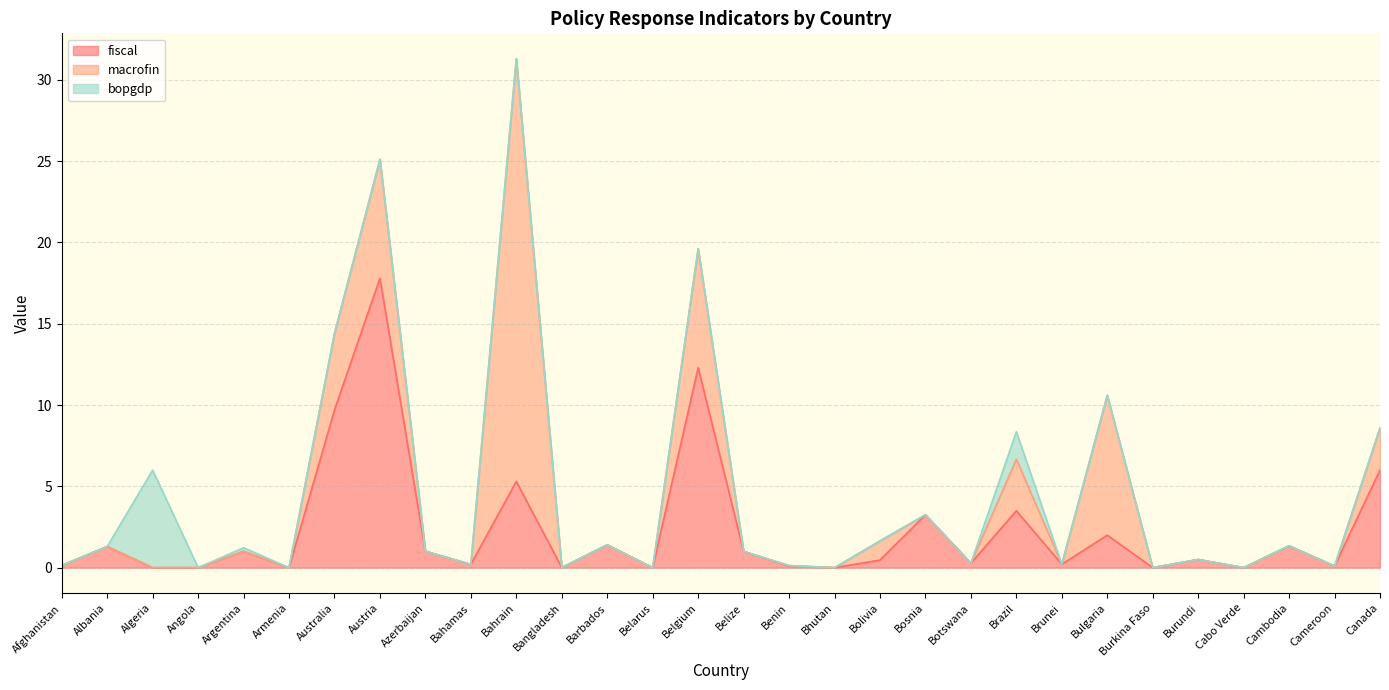

What value does the fiscal series have at Belgium?

12.3